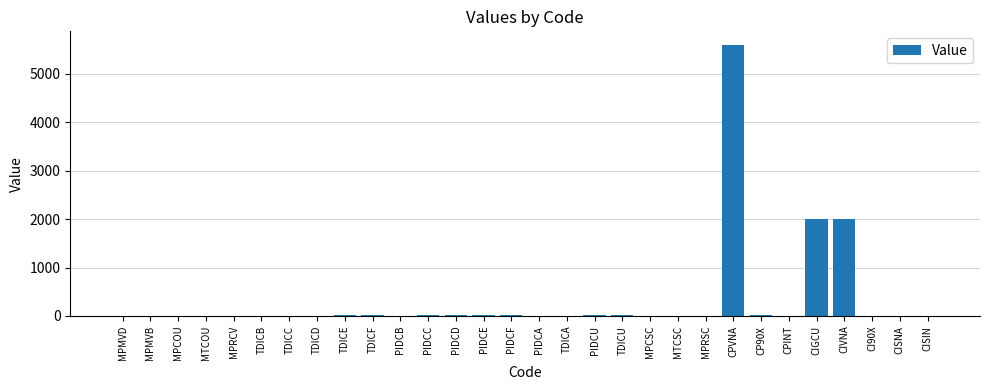

What is the greatest value displayed?

5600.0